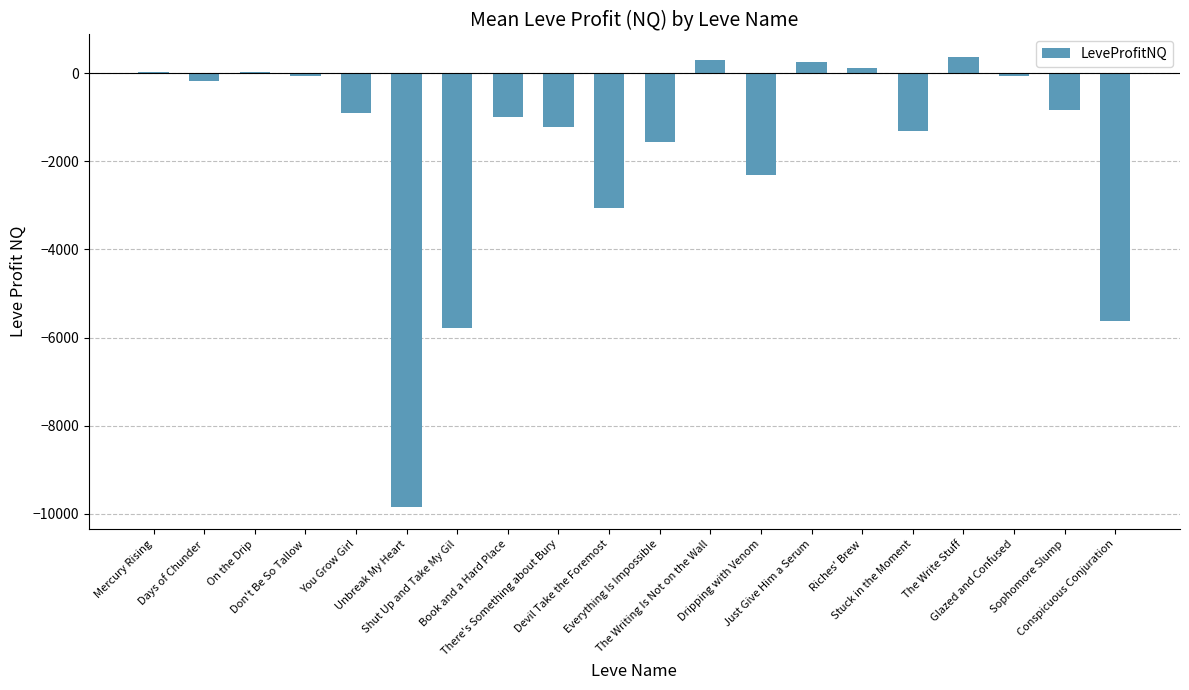

What is the sum of all values?

-32688.6